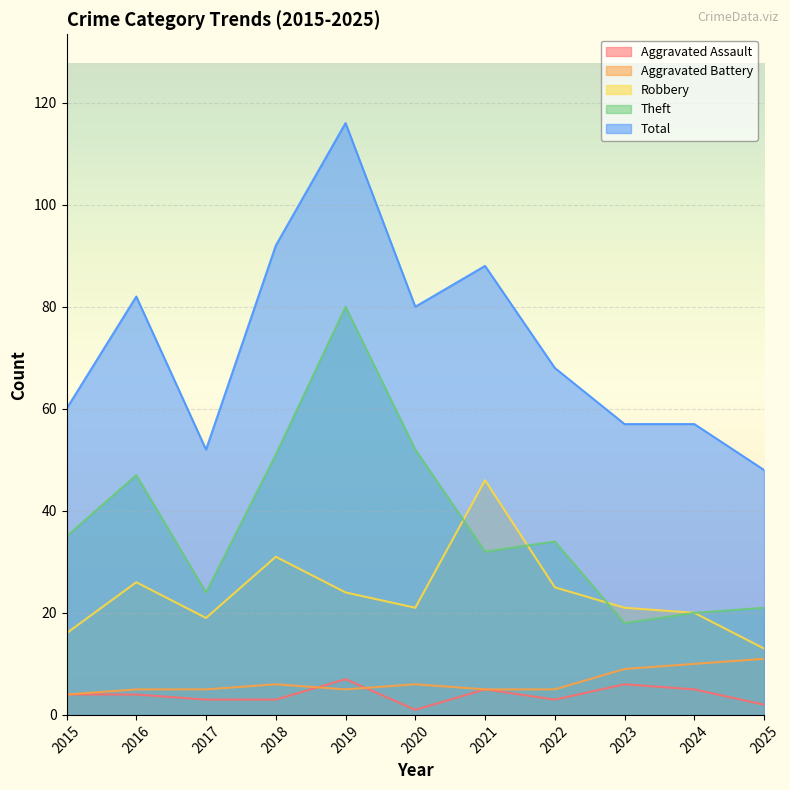

What is the maximum value for Theft?

80